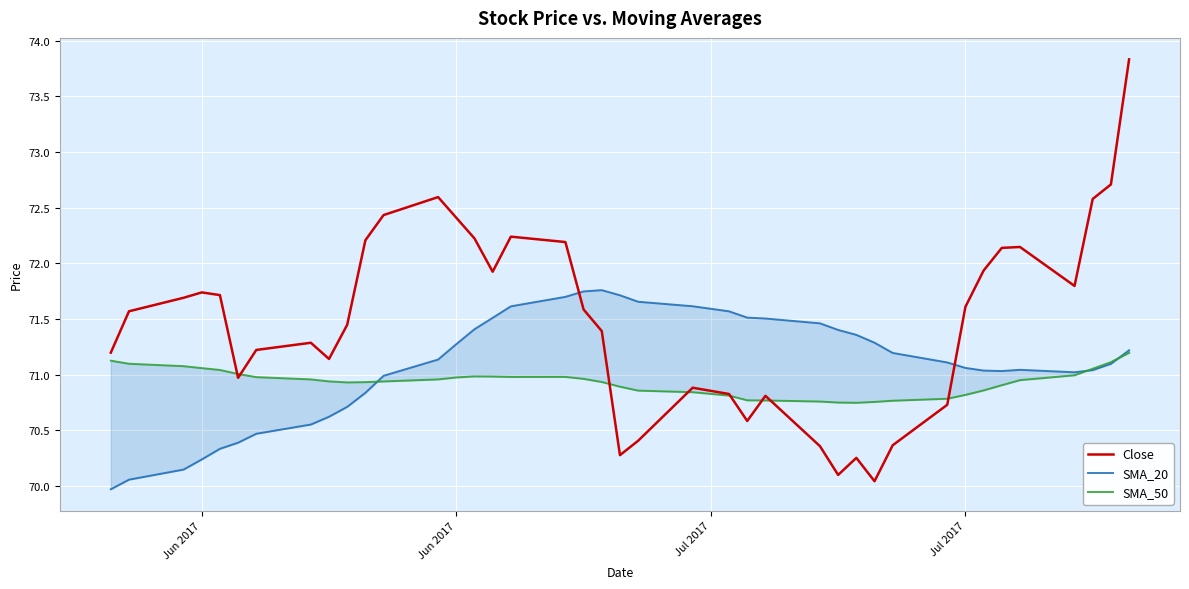

Reading right to left, extract all data points from this chart.

Close: 73.8	72.7	72.6	71.8	72.1	72.1	71.9	71.6	70.7	70.4	70.0	70.3	70.1	70.4	70.8	70.6	70.8	70.9	70.4	70.3	71.4	71.6	72.2	72.2	71.9	72.2	72.4	72.6	72.4	72.2	71.4	71.1	71.3	71.2	71.0	71.7	71.7	71.7	71.6	71.2
SMA_20: 71.2	71.1	71.0	71.0	71.0	71.0	71.0	71.1	71.1	71.2	71.3	71.4	71.4	71.5	71.5	71.5	71.6	71.6	71.7	71.7	71.8	71.7	71.7	71.6	71.5	71.4	71.3	71.1	71.0	70.8	70.7	70.6	70.6	70.5	70.4	70.3	70.2	70.1	70.1	70.0
SMA_50: 71.2	71.1	71.1	71.0	70.9	70.9	70.9	70.8	70.8	70.8	70.8	70.7	70.7	70.8	70.8	70.8	70.8	70.8	70.9	70.9	70.9	71.0	71.0	71.0	71.0	71.0	71.0	71.0	70.9	70.9	70.9	70.9	71.0	71.0	71.0	71.0	71.1	71.1	71.1	71.1